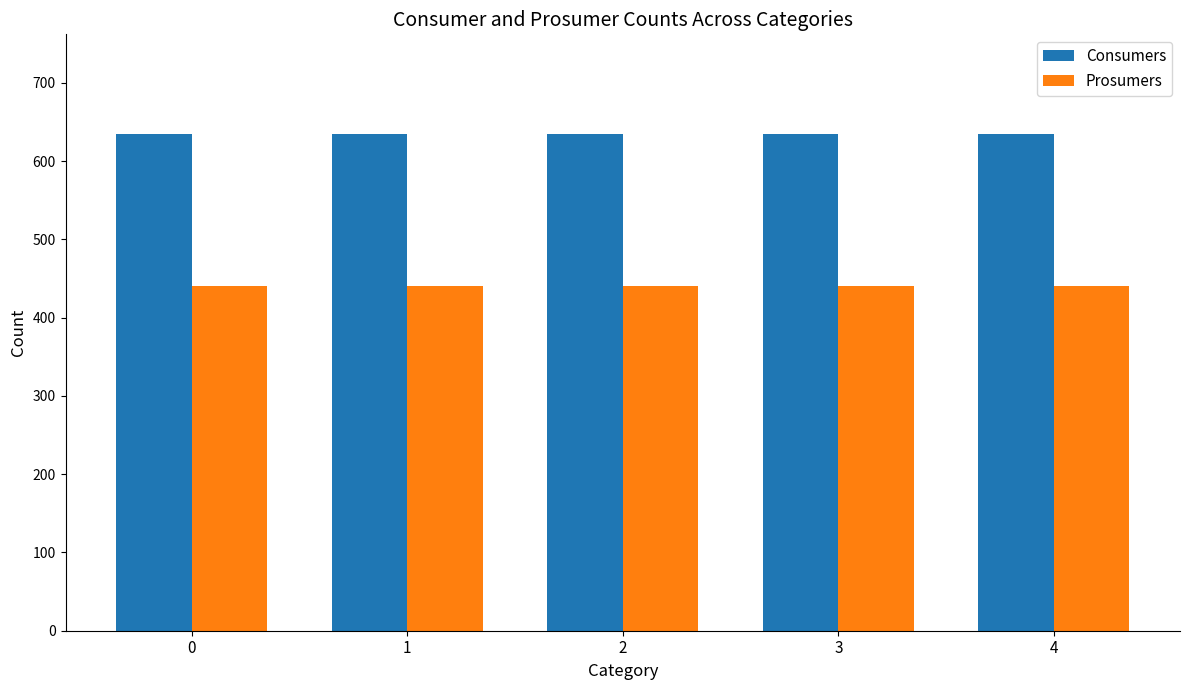

The Prosumers series shows 754 at 3. True or false?

False